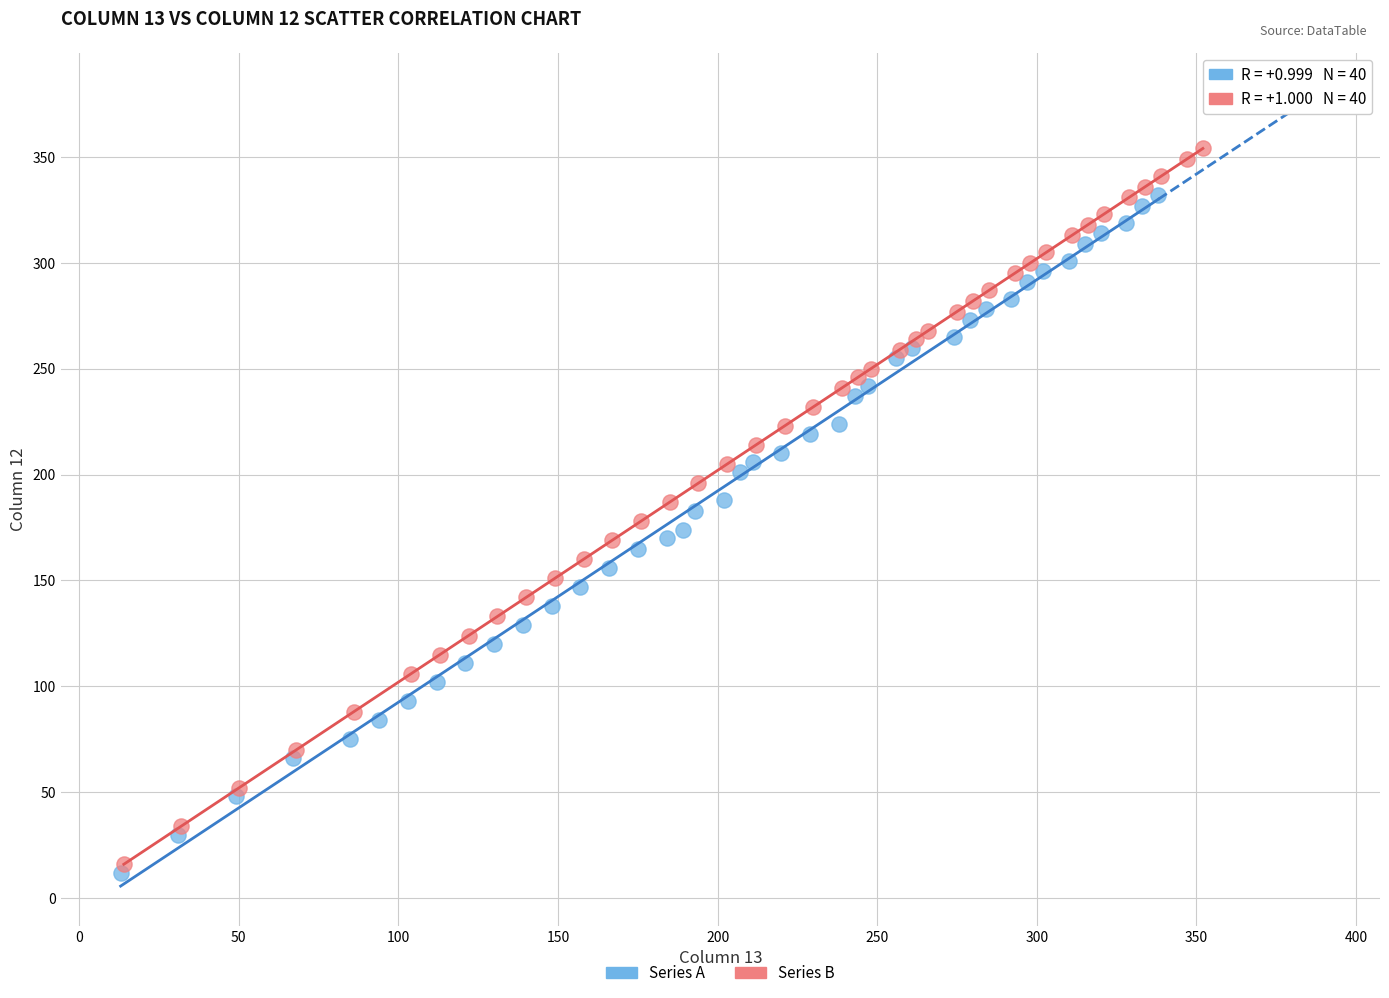

Which series has the largest Y range (max minus min)?

Series B